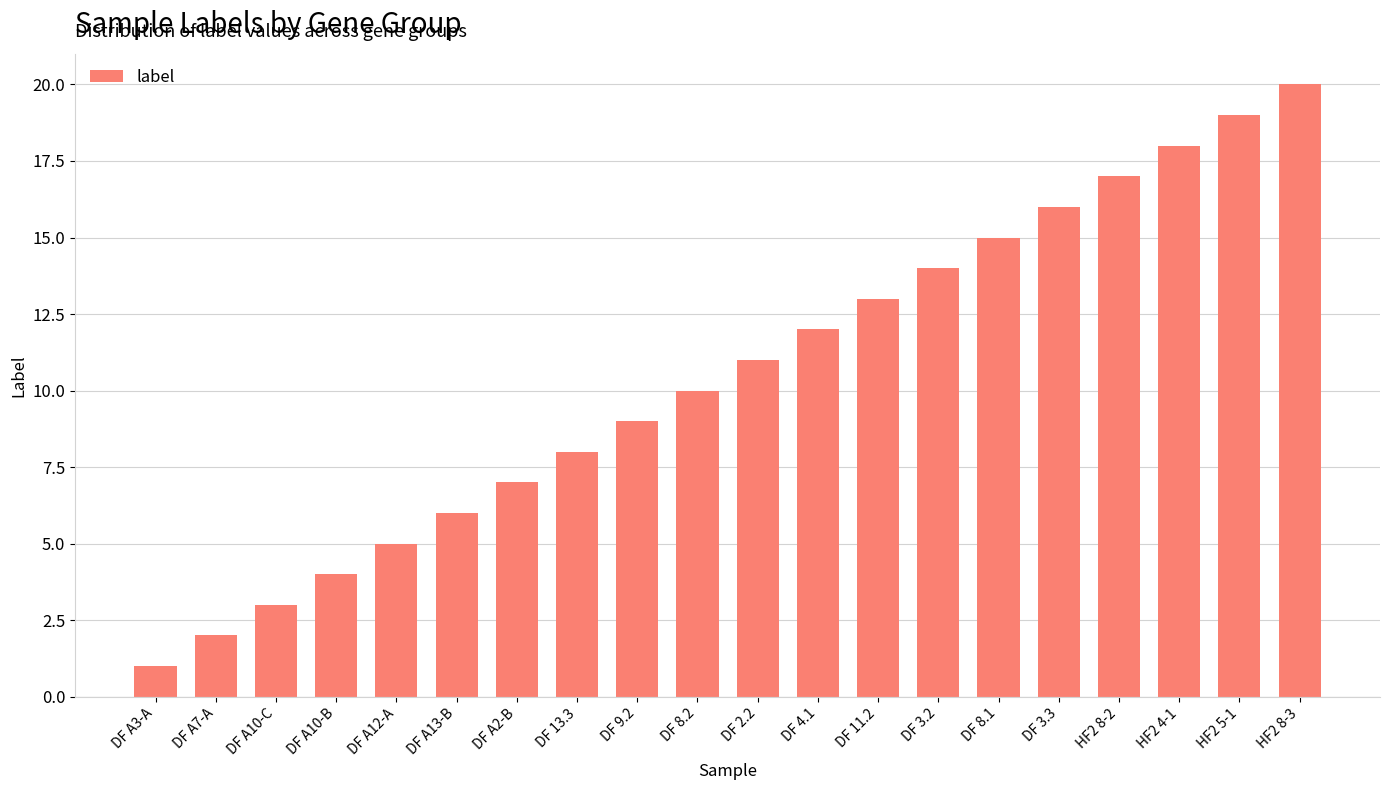

The chart shows a value of 10 at DF 8.2. True or false?

True